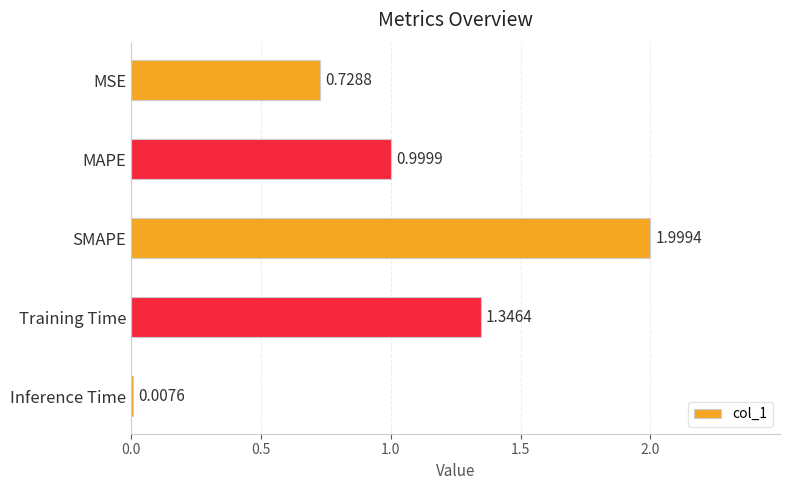

Which has a higher value, Inference Time or MAPE?

MAPE